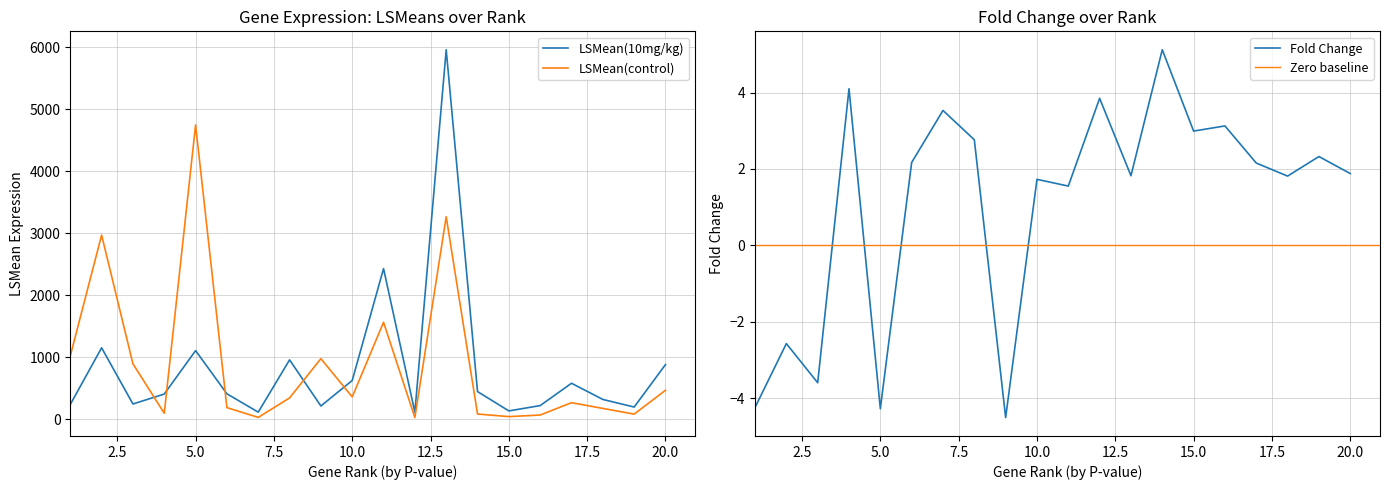

What is the lowest value of the LSMean(10mg/kg) series?

116.9